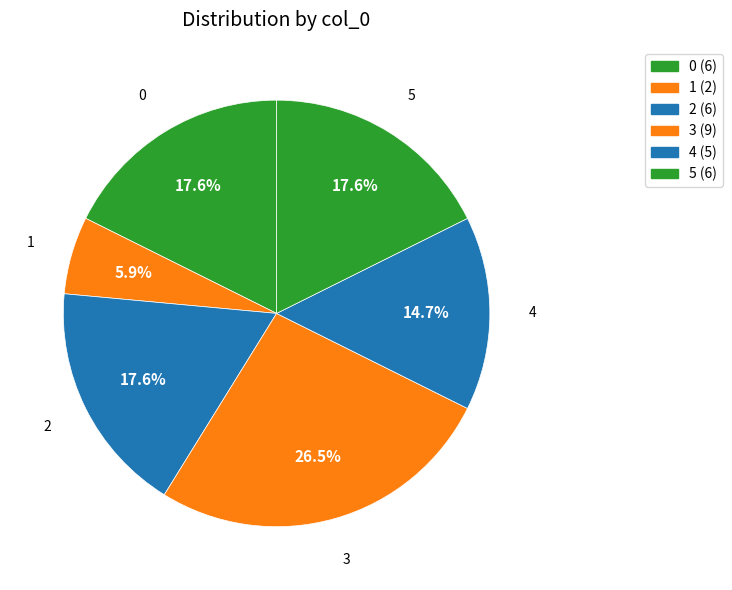

Does 4 represent more than half of the total?

No